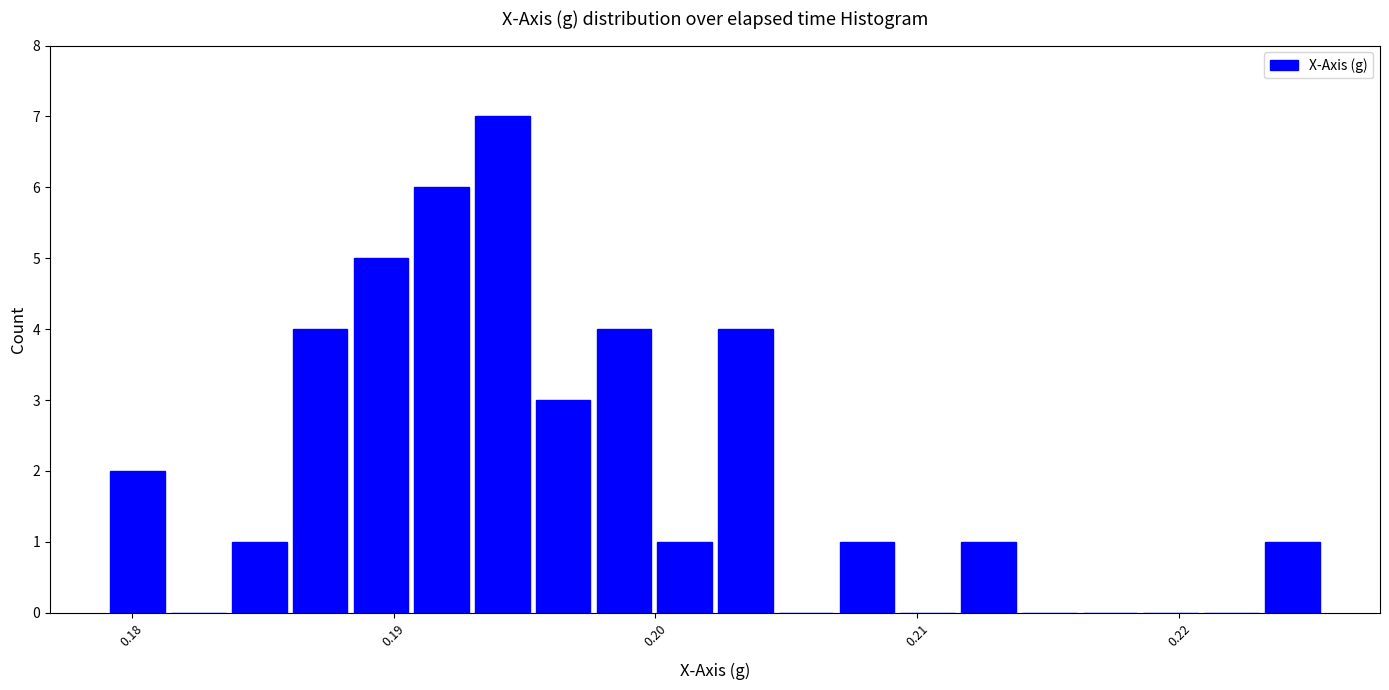

Around what value on the x-axis is the tallest bar? Give the approximate position of its centre, as read against the axis.

0.194